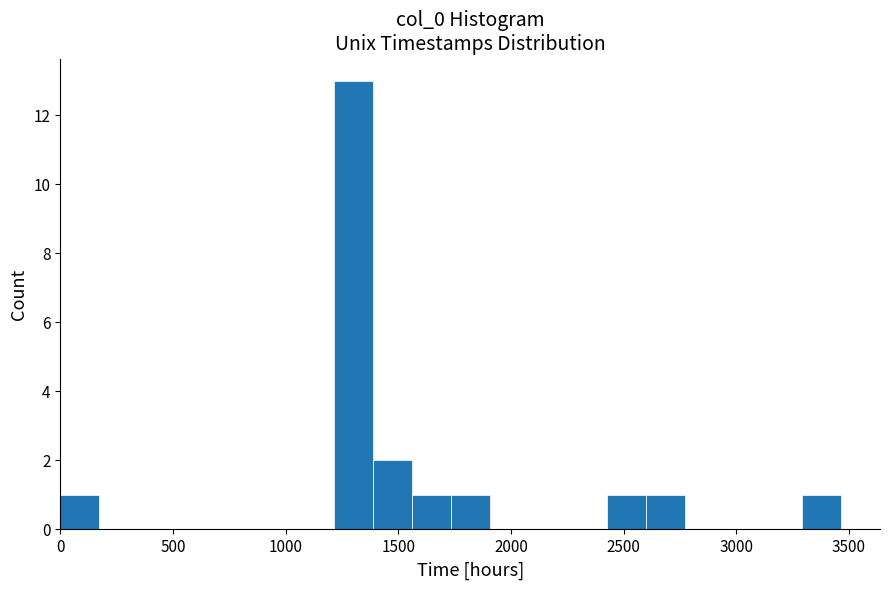

Read against the x-axis, roughly where is the centre of the tallest bar?

1300